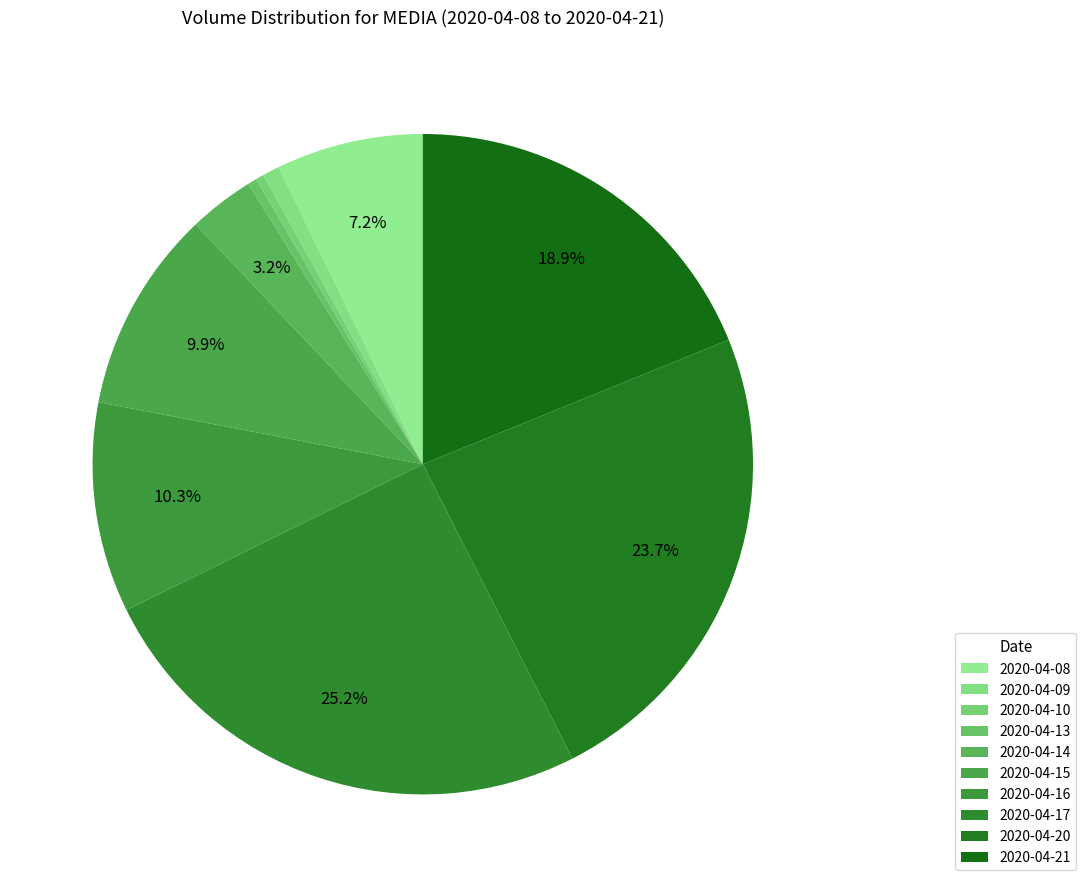

How many segments does this pie chart have?

10